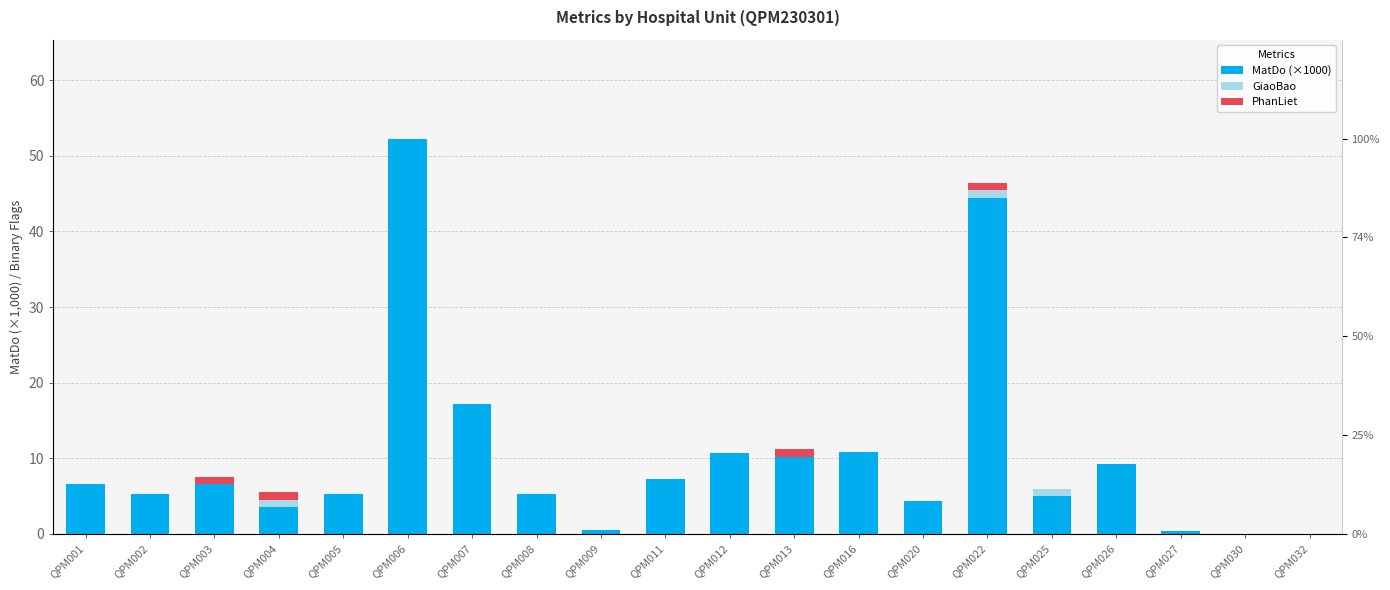

What is the value of the MatDo (×1000) bar at the 9th from the left?

0.5